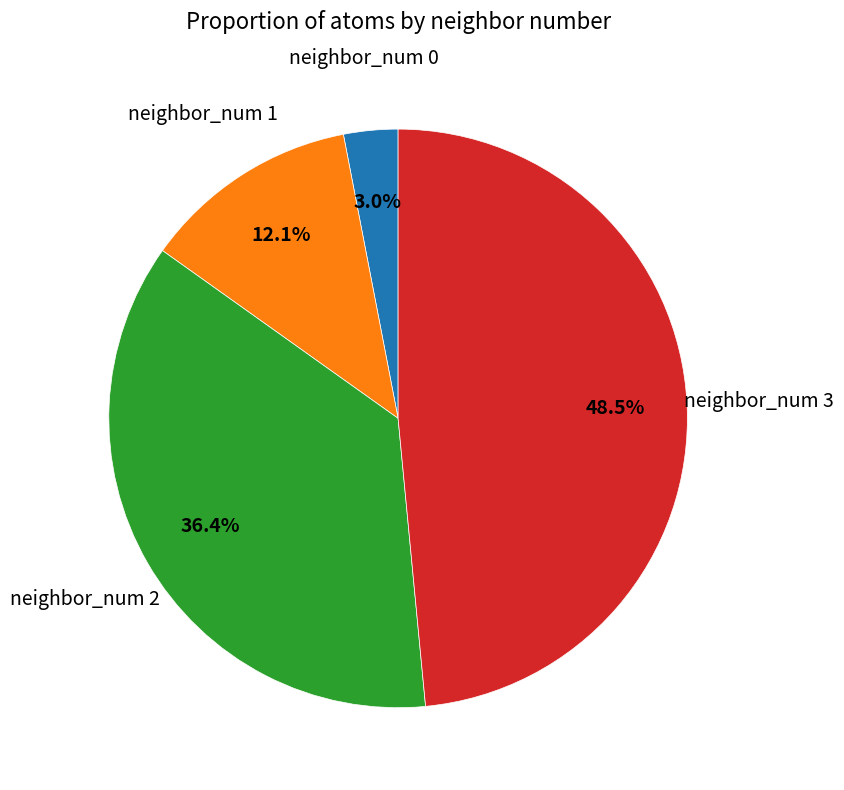

Is neighbor_num 3 the majority of the pie?

No